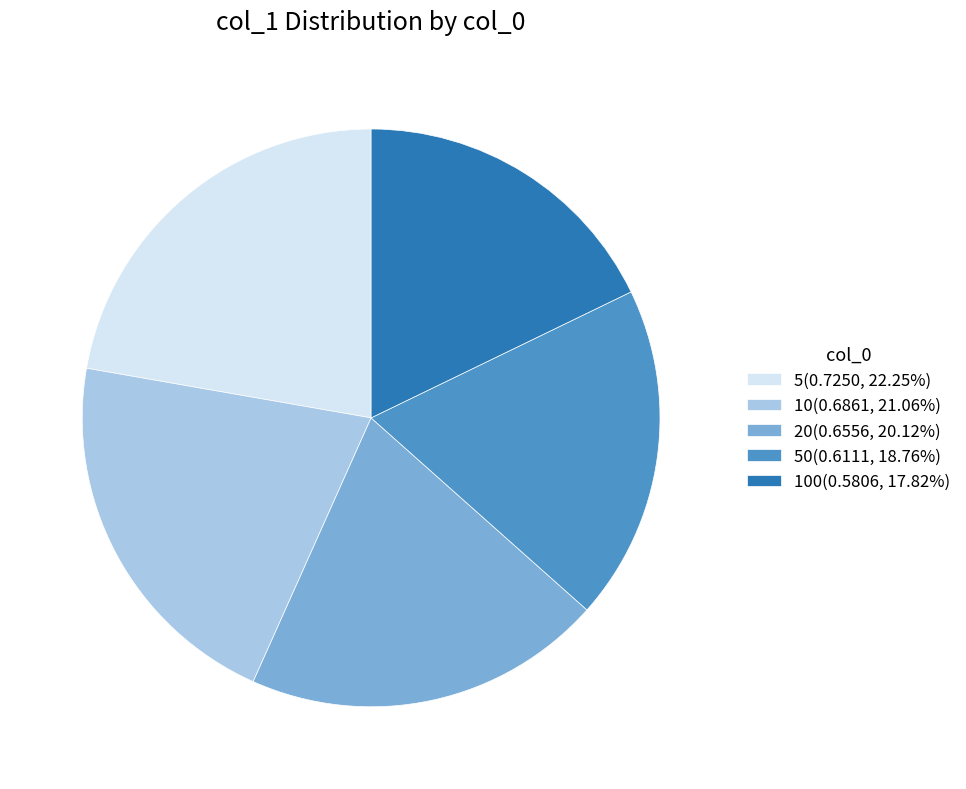

Is there any slice that represents more than half of the pie?

No